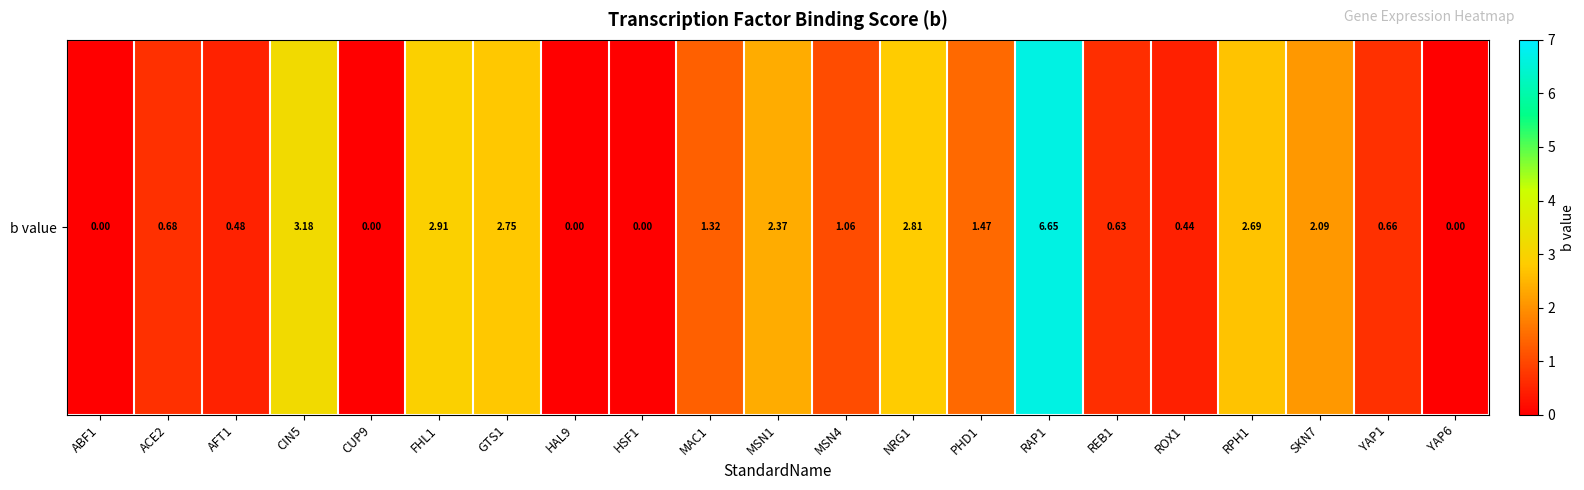

Where is the data nearest to the value 3?

FHL1